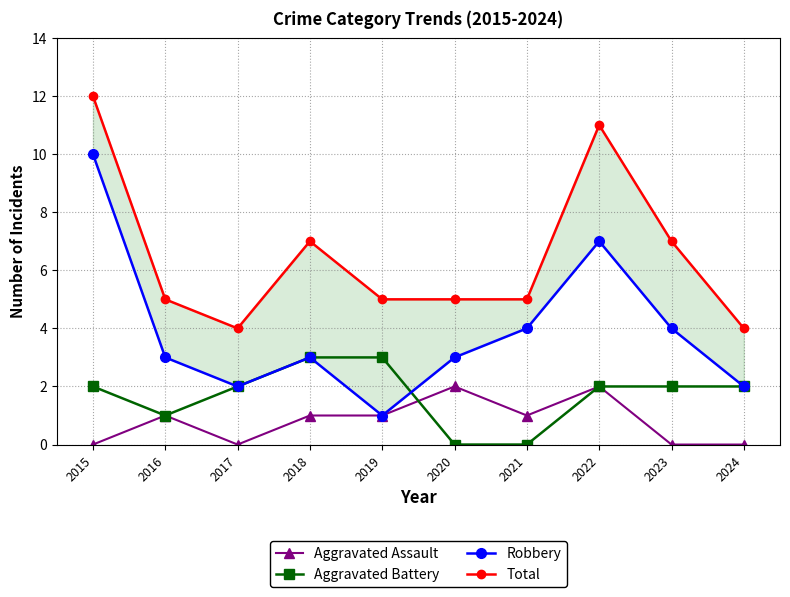

Reading left to right, transcribe all the data shown in this chart.

Aggravated Assault: 0	1	0	1	1	2	1	2	0	0
Aggravated Battery: 2	1	2	3	3	0	0	2	2	2
Robbery: 10	3	2	3	1	3	4	7	4	2
Total: 12	5	4	7	5	5	5	11	7	4